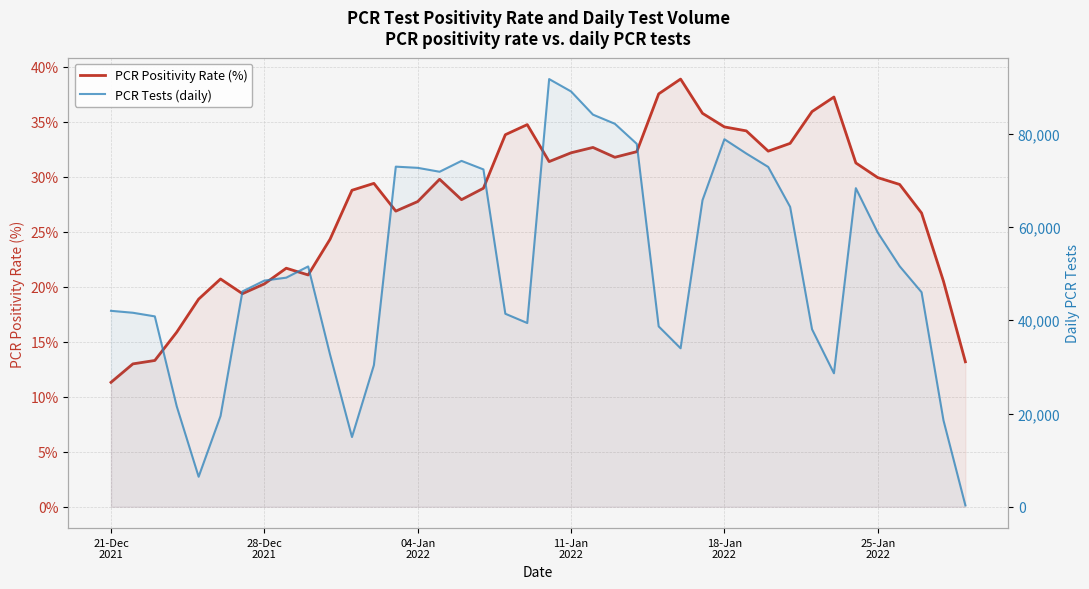

Which category has the lowest value in the PCR Positivity Rate (%) series?

21-Dec
2021